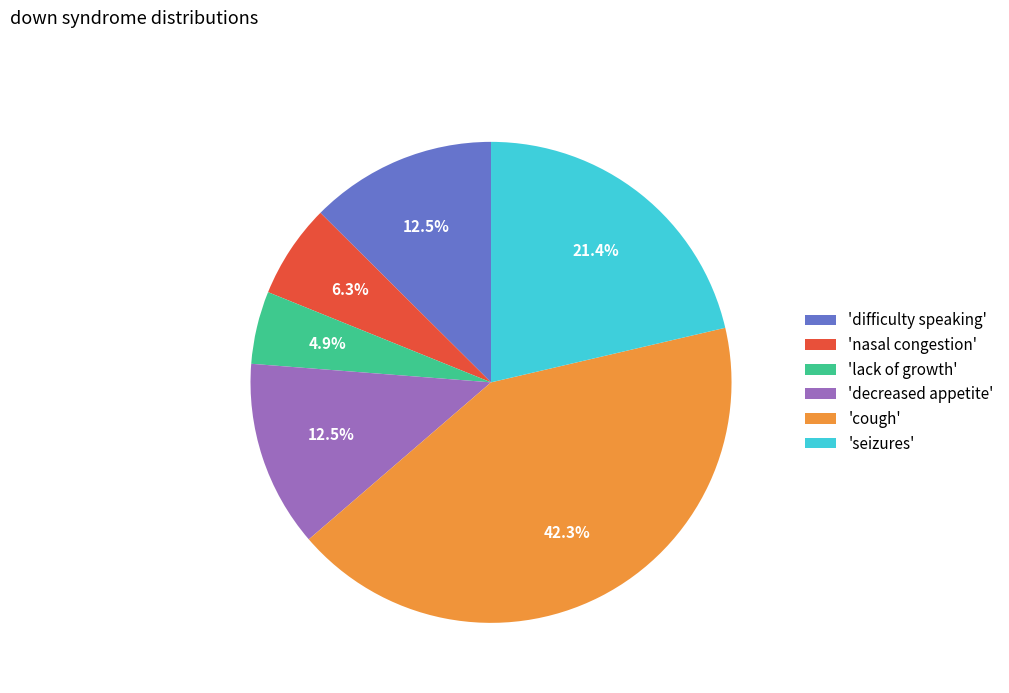

Does any single category account for the majority?

No